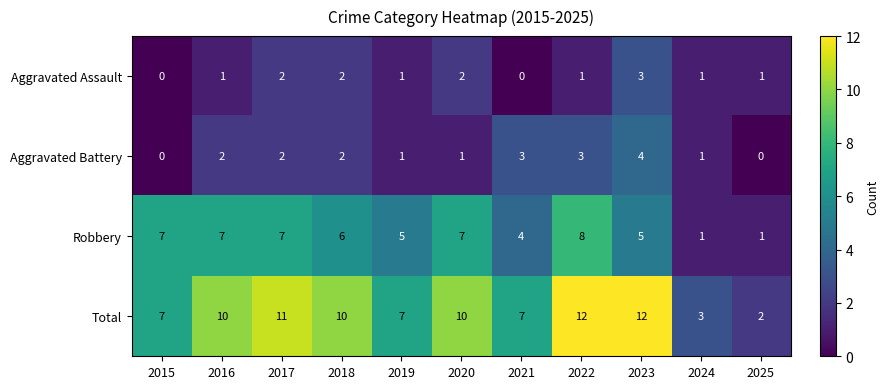

What is the sum of the Aggravated Battery values at 2017 and 2020?

3